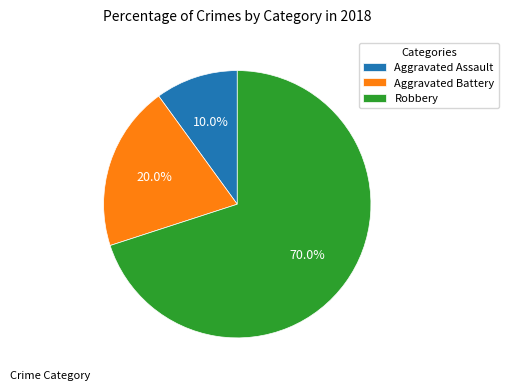

What portion of the pie excludes Aggravated Assault?

90.0%